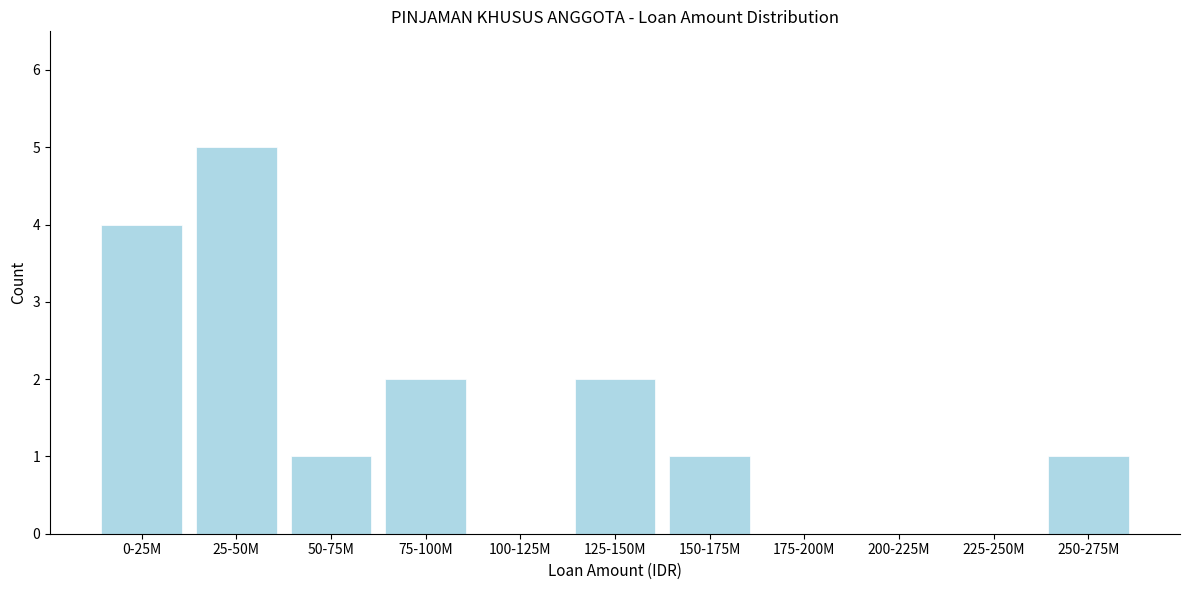

Reading right to left, transcribe all the data shown in this chart.

250-275M=1	225-250M=0	200-225M=0	175-200M=0	150-175M=1	125-150M=2	100-125M=0	75-100M=2	50-75M=1	25-50M=5	0-25M=4